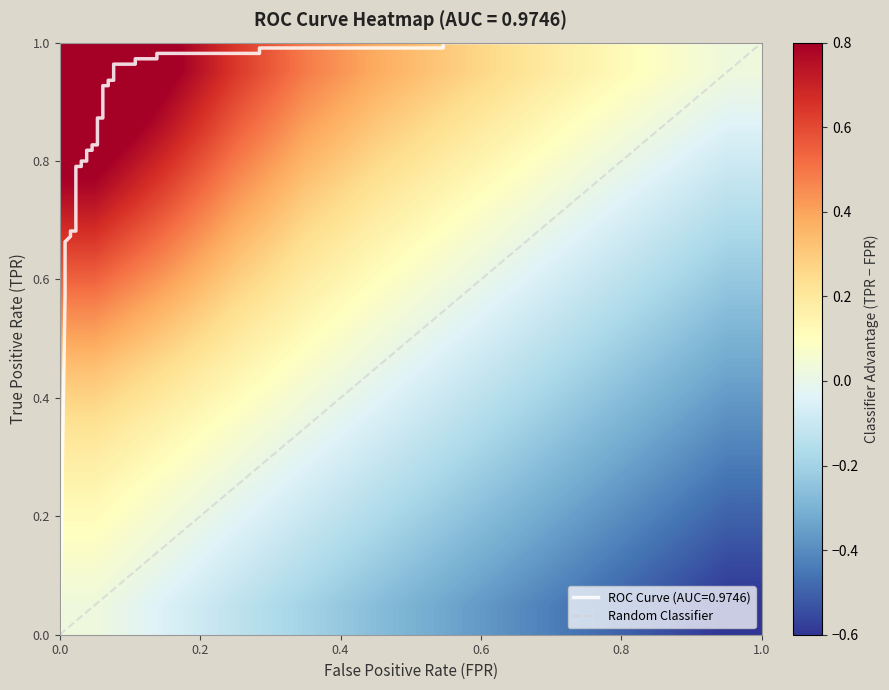

Is the value of fpr at 14 greater than the value of roc_auc at 25?

No